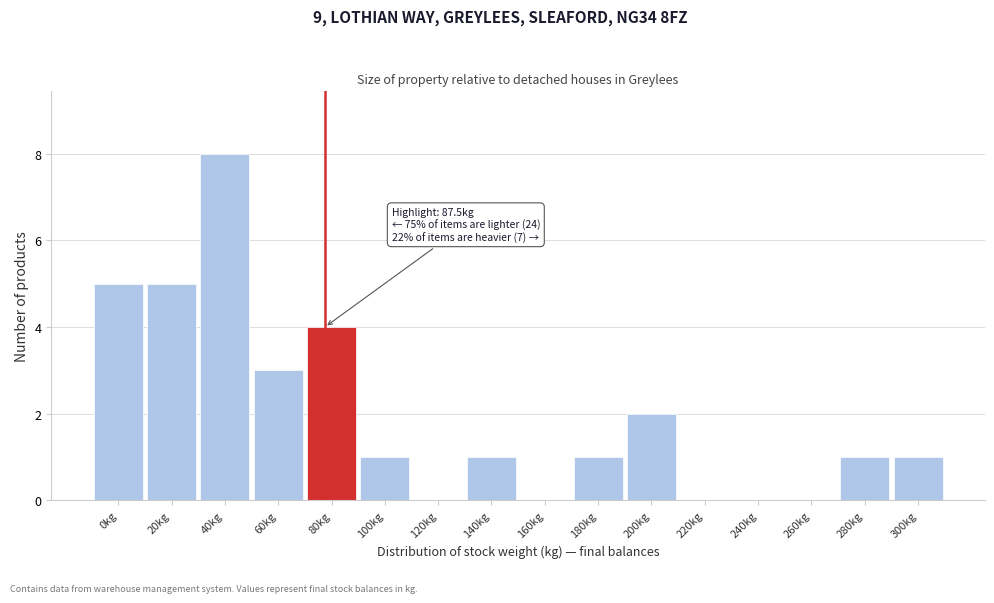

Reading left to right, transcribe all the data shown in this chart.

0kg=5	20kg=5	40kg=8	60kg=3	80kg=4	100kg=1	120kg=0	140kg=1	160kg=0	180kg=1	200kg=2	220kg=0	240kg=0	260kg=0	280kg=1	300kg=1